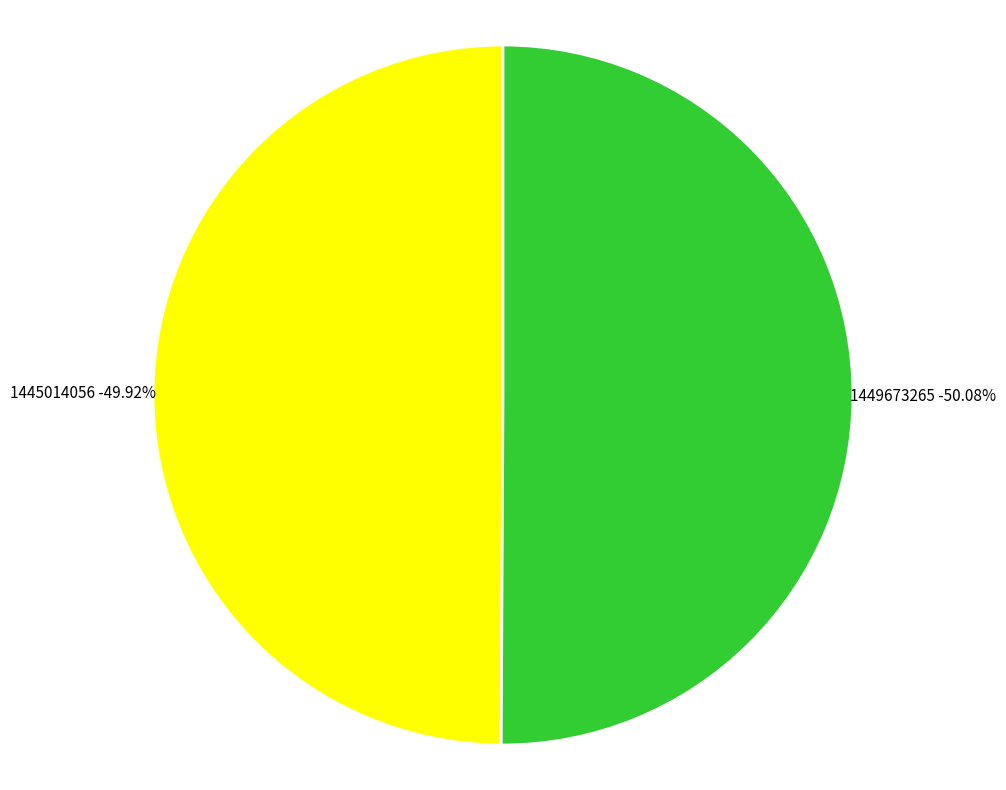

Which category has the smallest portion of the pie?

1445014056